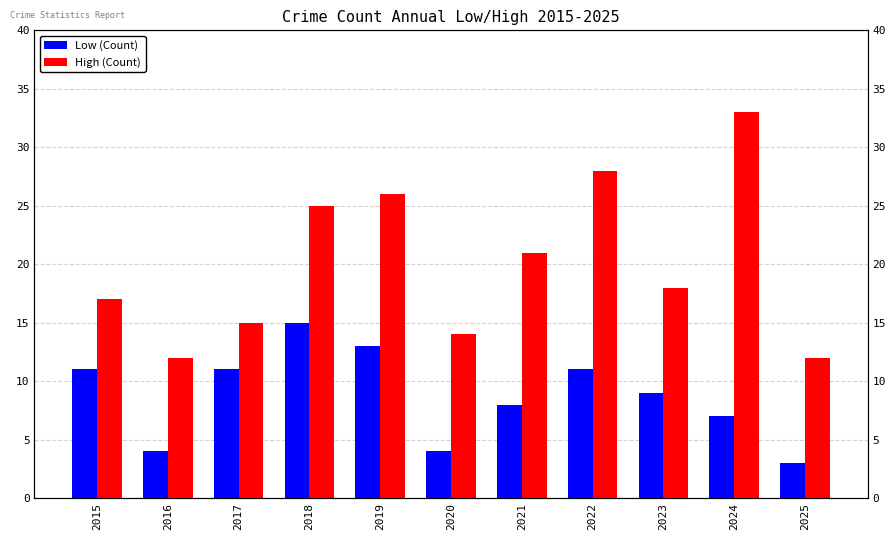

List the labels in order of Low (Count) value, largest first.

2018, 2019, 2015, 2017, 2022, 2023, 2021, 2024, 2016, 2020, 2025